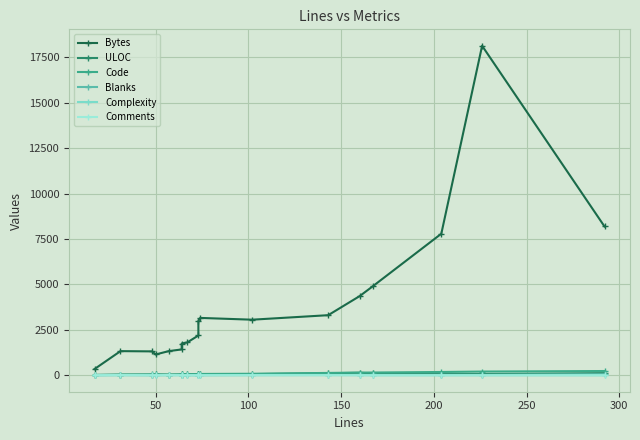

Reading right to left, list all the values displayed in this chart.

Bytes: 8192	18139	7791	4895	4359	3307	3059	3157	2987	2189	1806	1748	1422	1328	1145	1314	1328	342
ULOC: 117	68	78	100	136	112	63	46	61	51	50	45	40	34	43	38	34	17
Code: 233	204	180	150	147	128	82	71	72	70	52	50	49	31	44	42	31	15
Blanks: 58	21	23	16	12	14	15	3	3	1	10	14	13	14	5	5	14	1
Complexity: 0	0	0	0	10	12	2	11	18	3	2	6	4	0	3	3	0	0
Comments: 1	1	1	1	1	1	5	0	0	0	5	1	1	12	1	1	12	1